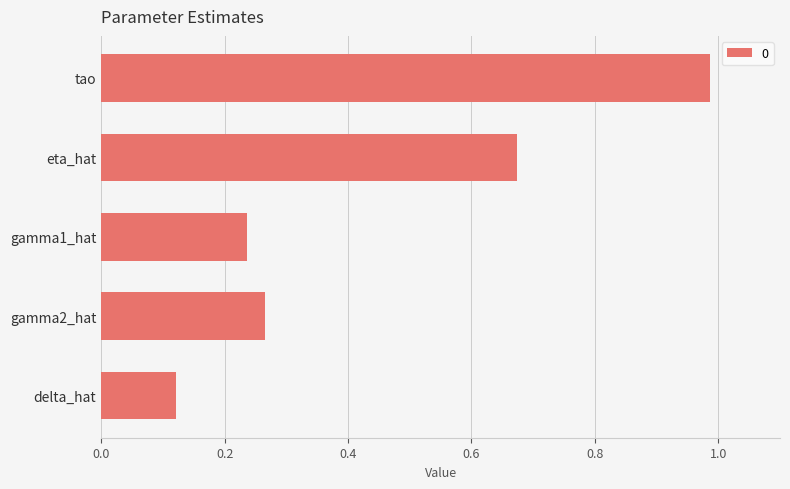

How many data points does each series have?

5